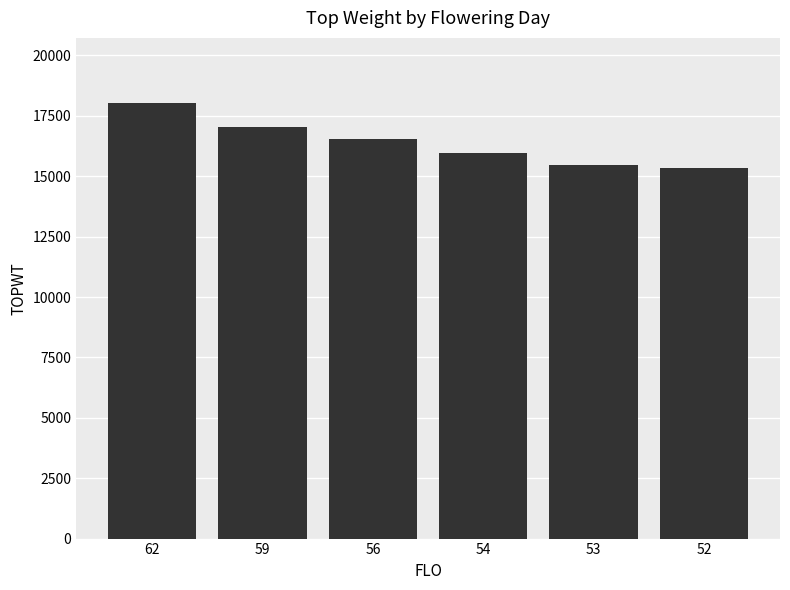

Are the bars grouped side by side (vs. stacked)?

No